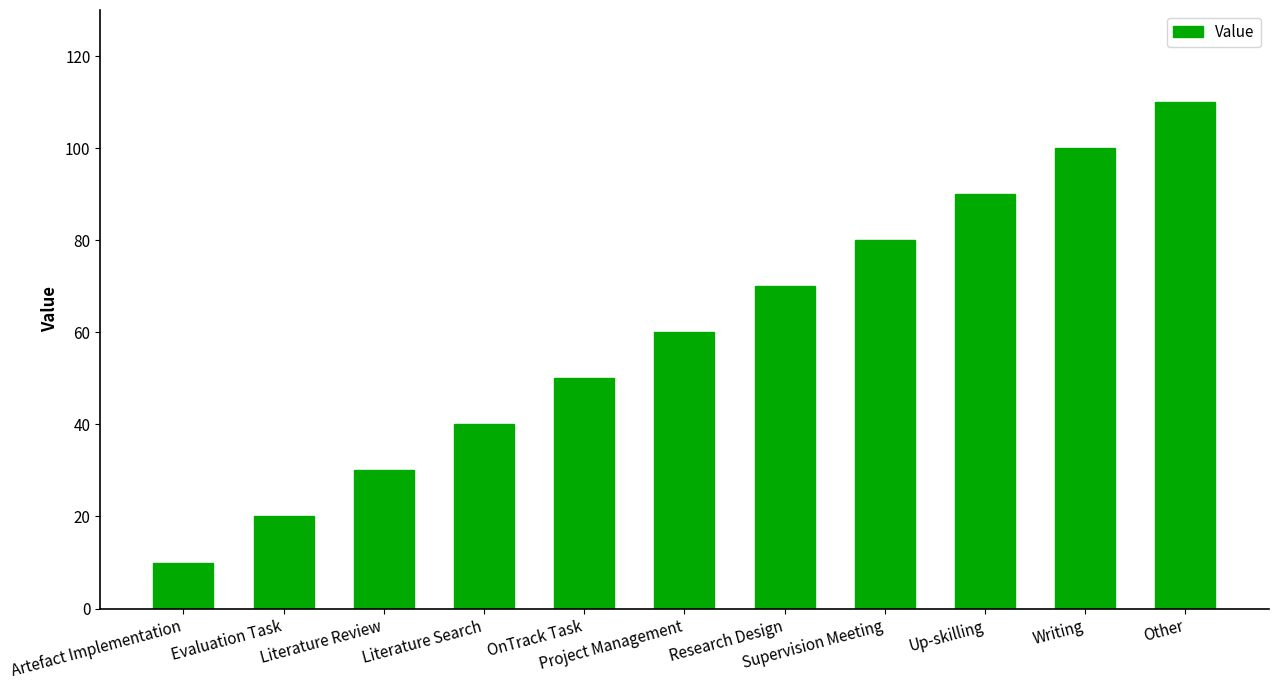

The chart shows a value of 11 at Evaluation Task. True or false?

False